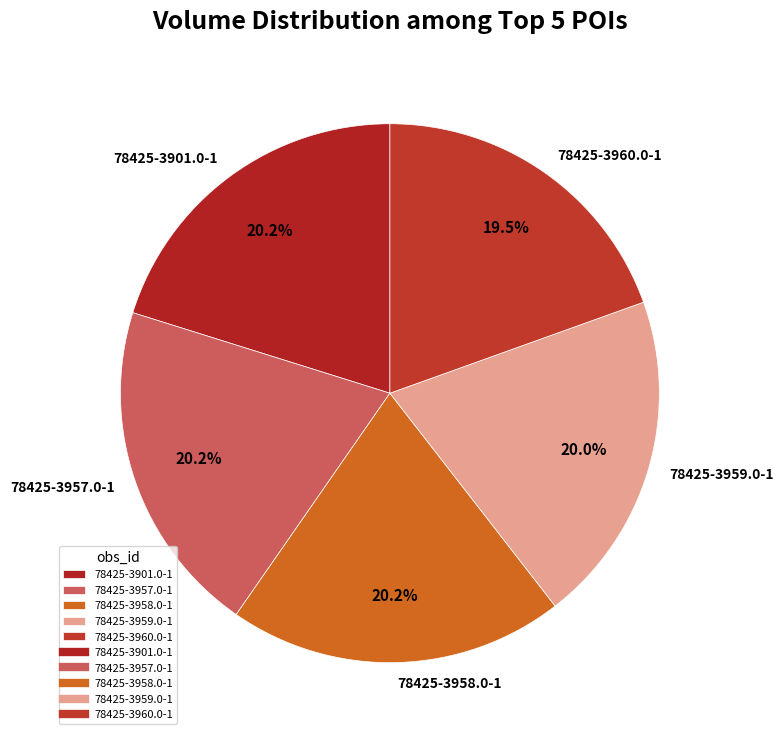

What portion of the pie excludes 78425-3958.0-1?

79.8%